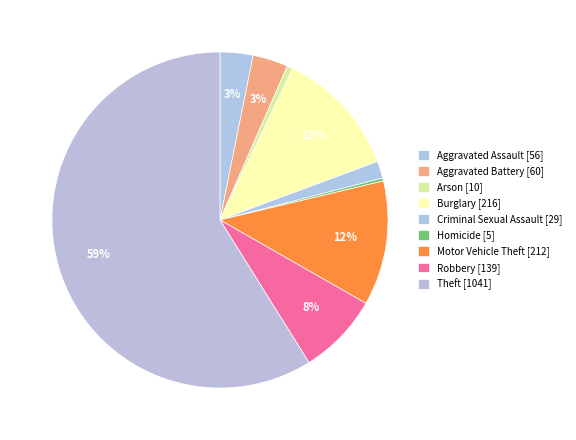

What is the total percentage of Motor Vehicle Theft and Aggravated Assault?

15.2%